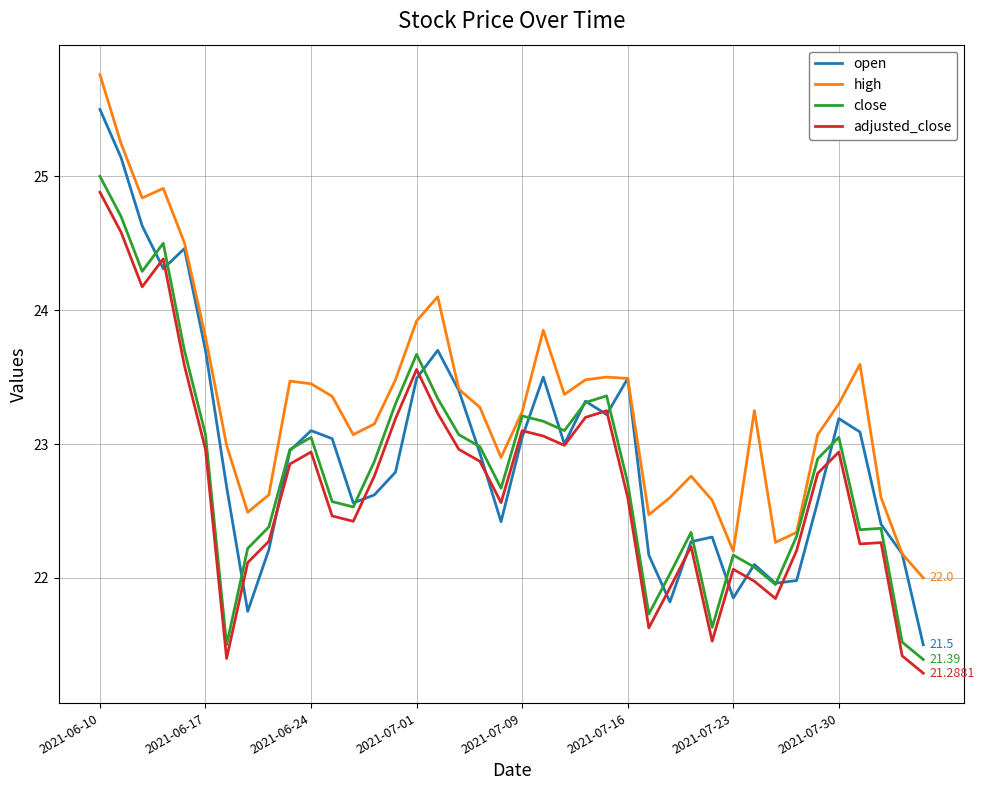

Which series has the widest spread of values?

open